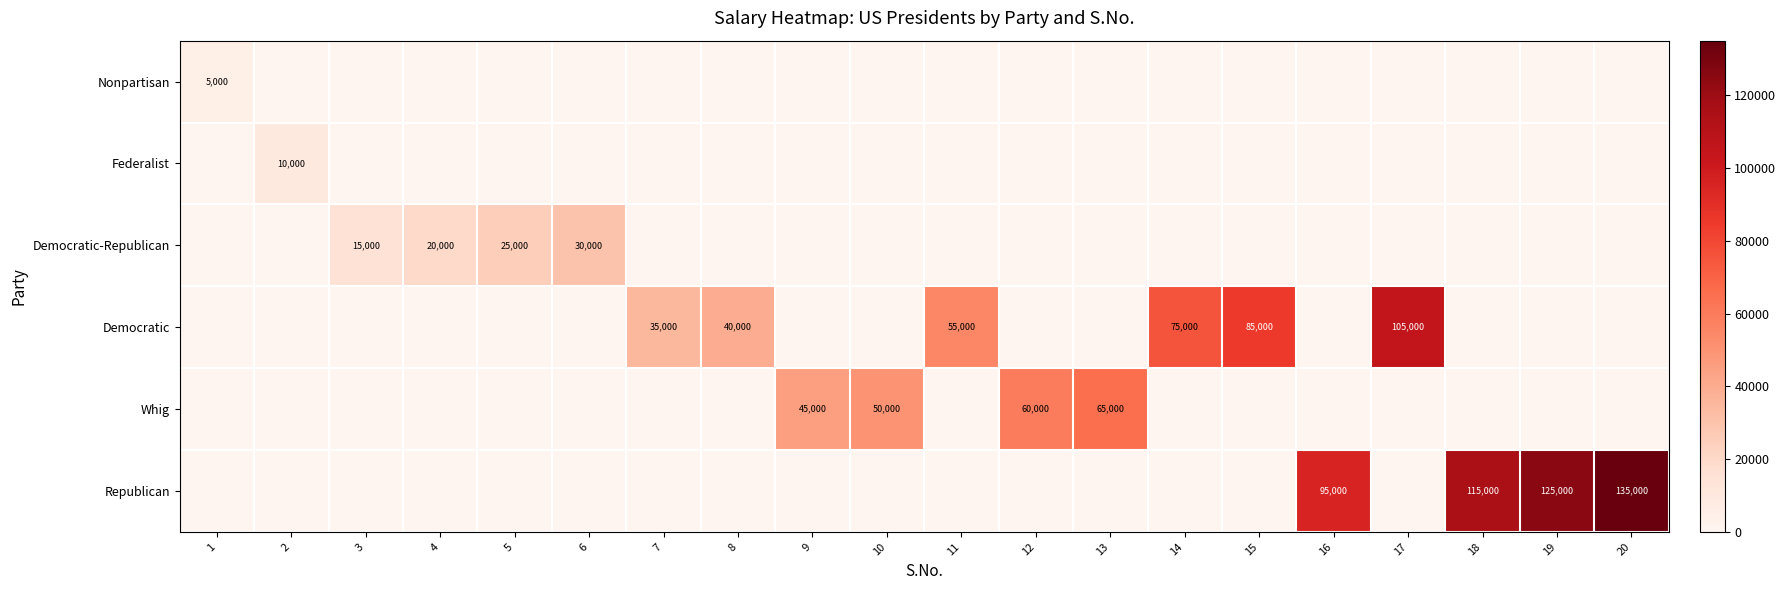

Is it true that Republican equals 85552 at 19?

False